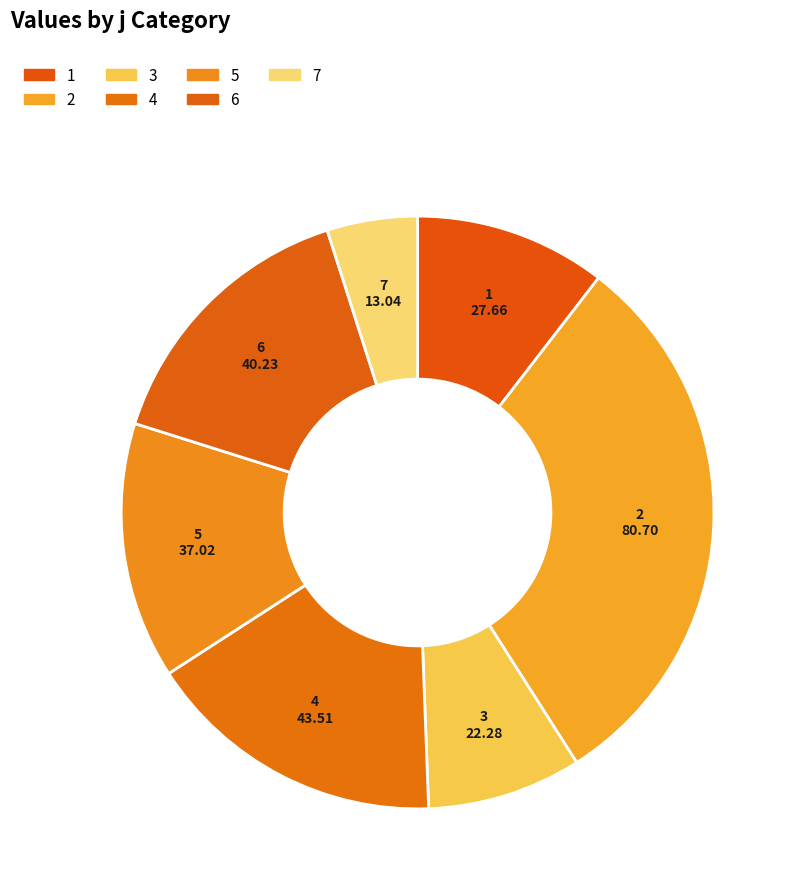

To the nearest percent, what is the combined percentage of 3 and 4?

25%